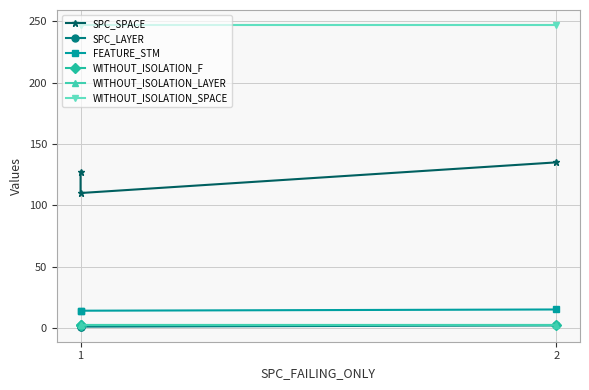

What is the difference between the highest and lowest values at 2?

246